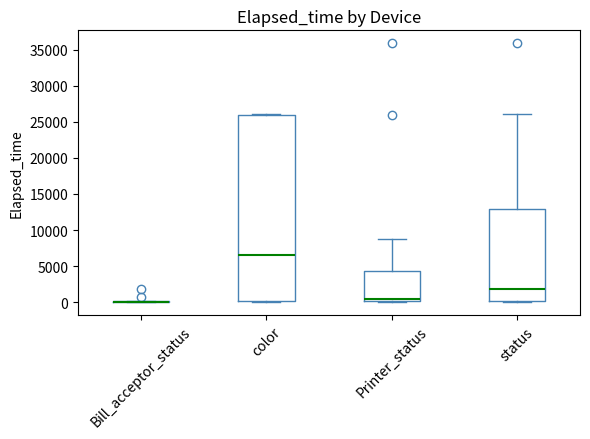

Comparing the boxes themselves (not the whiskers), which one is the tallest?

color